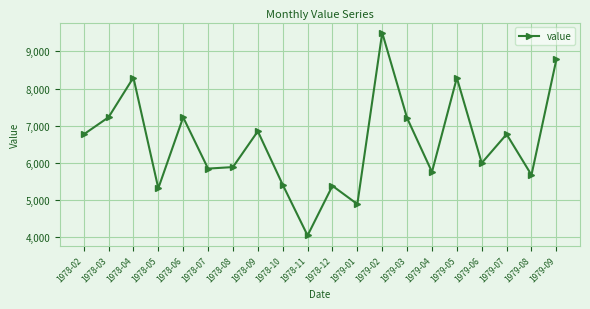

Approximately how many times larger is the value at 1978-09 compared to 1979-07?

1.0